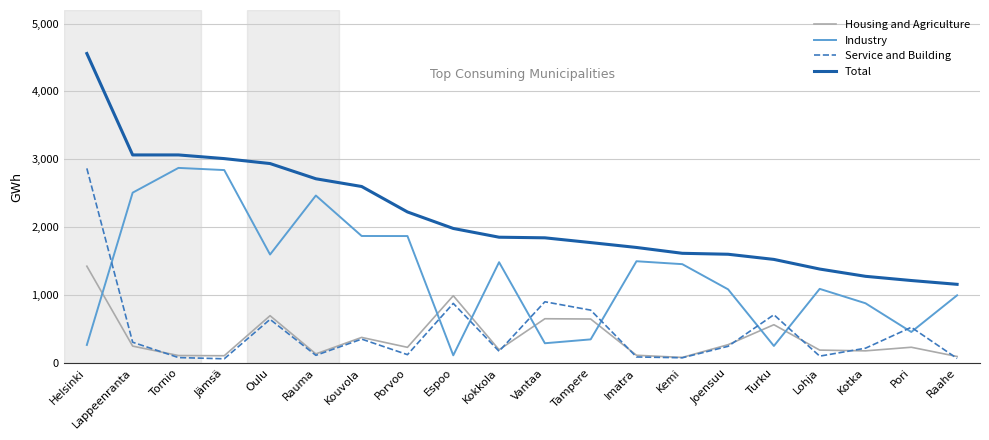

What is the difference between the highest and lowest values at Oulu?

2295